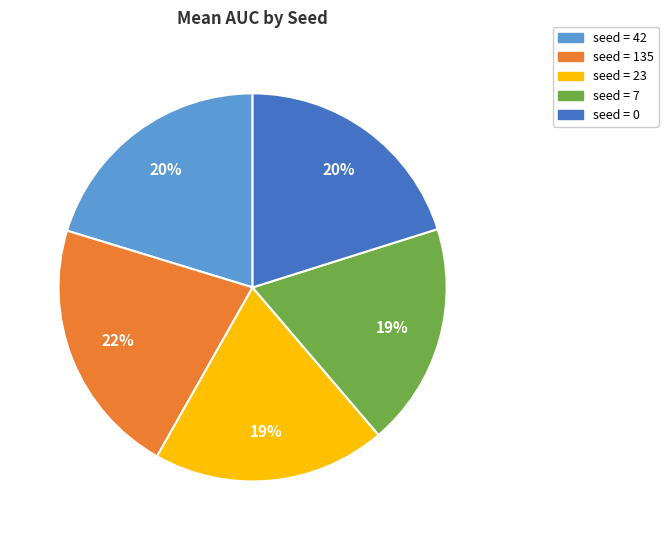

To the nearest percent, what is the average slice percentage?

20%